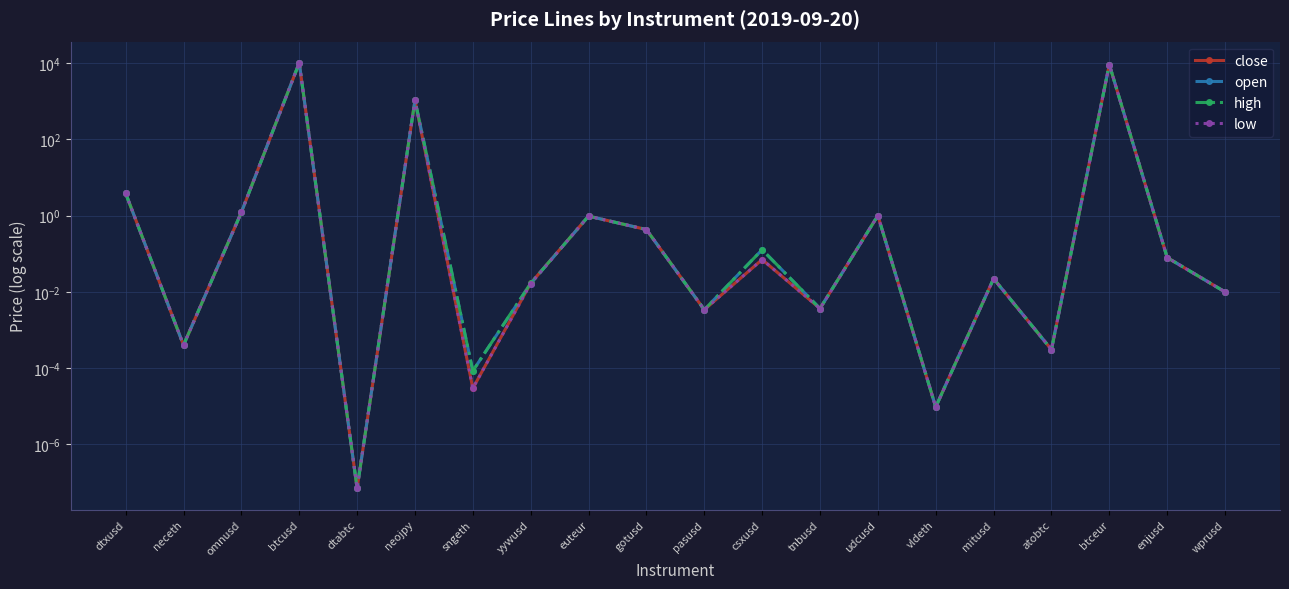

How many lines are shown in the chart?

4